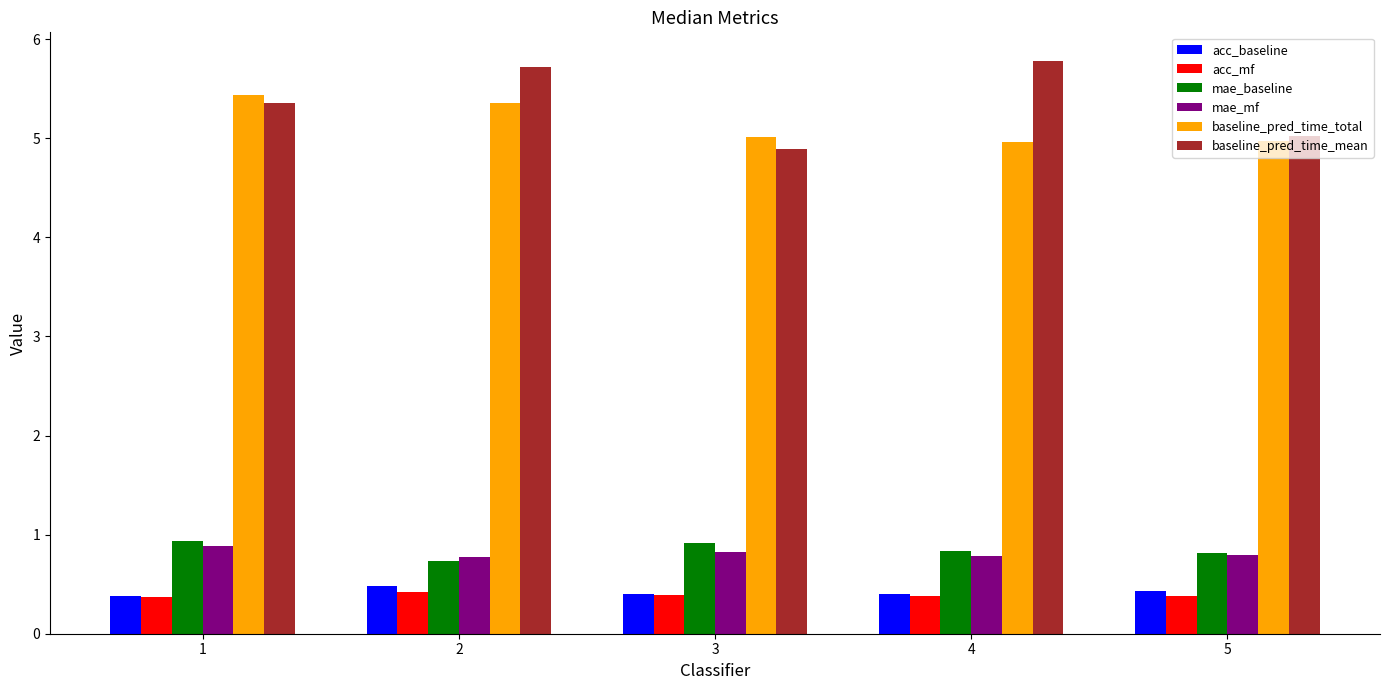

Reading left to right, extract all data points from this chart.

acc_baseline: 0.4	0.5	0.4	0.4	0.4
acc_mf: 0.4	0.4	0.4	0.4	0.4
mae_baseline: 0.9	0.7	0.9	0.8	0.8
mae_mf: 0.9	0.8	0.8	0.8	0.8
baseline_pred_time_total: 5.4	5.4	5.0	5.0	5.0
baseline_pred_time_mean: 5.4	5.7	4.9	5.8	5.0